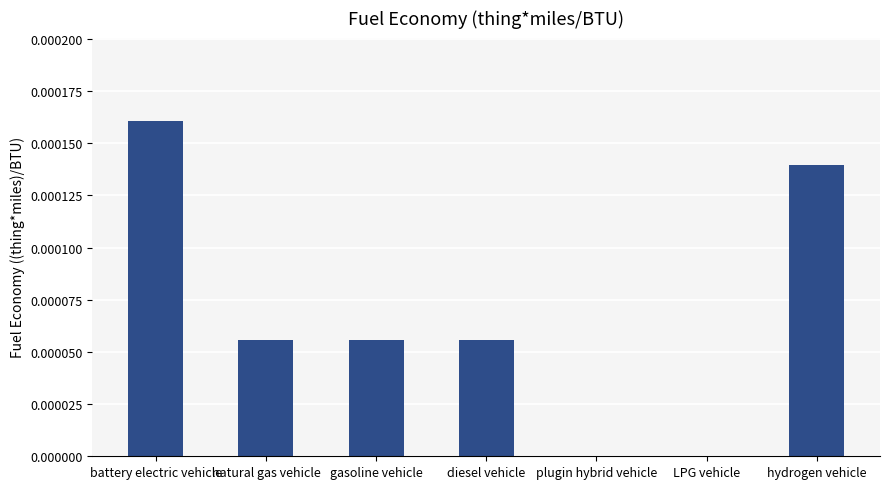

Are the bars horizontal?

No